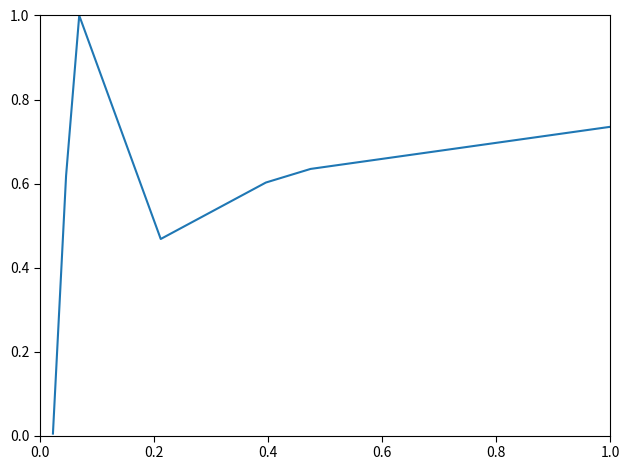

Count the number of data series in this chart.

1